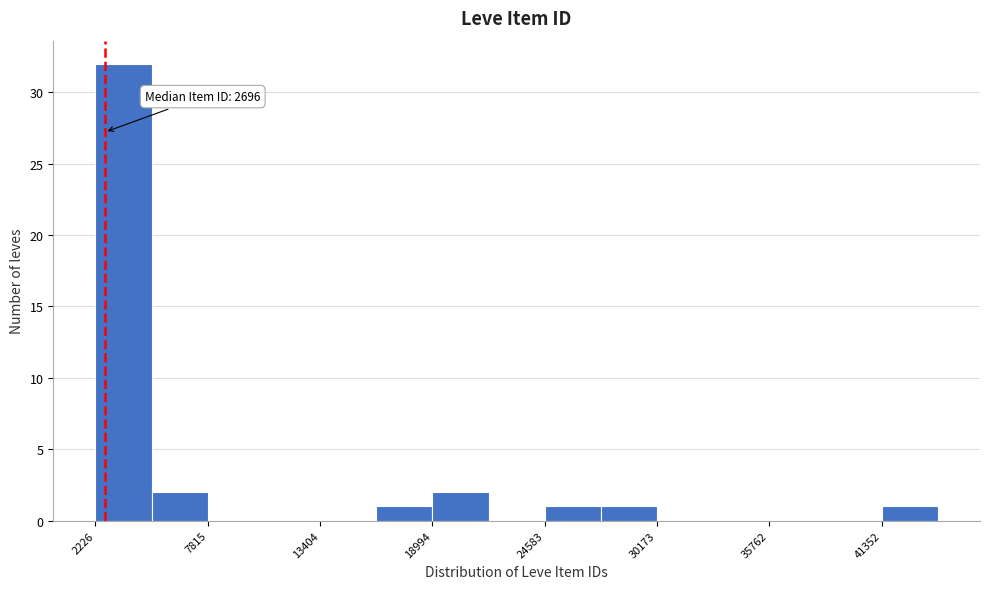

Read against the x-axis, roughly where is the centre of the tallest bar?

4000